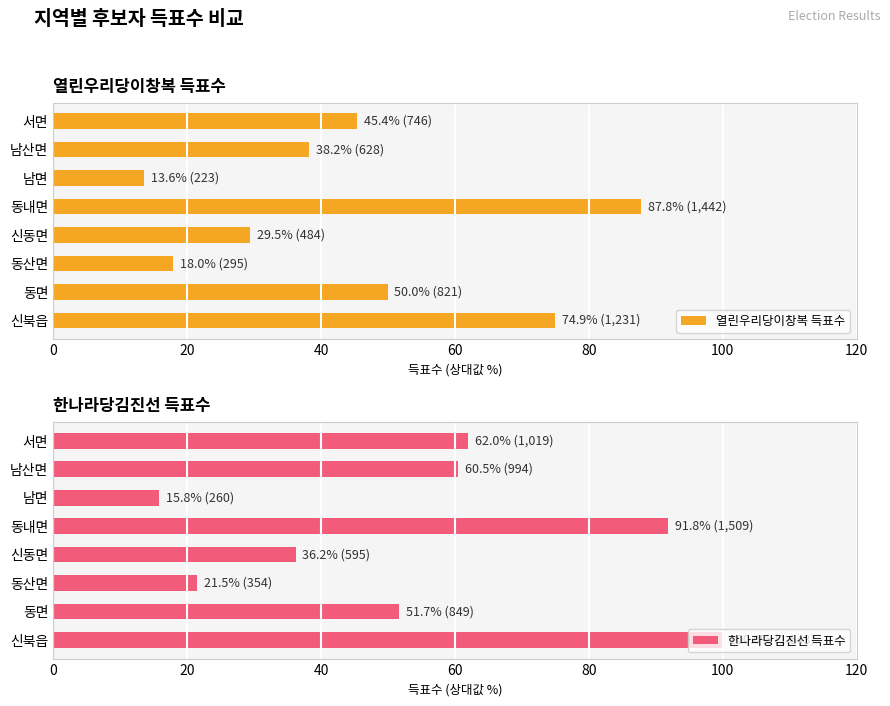

Rank the categories by 열린우리당이창복 득표수 value from highest to lowest.

동내면, 신북읍, 동면, 서면, 남산면, 신동면, 동산면, 남면